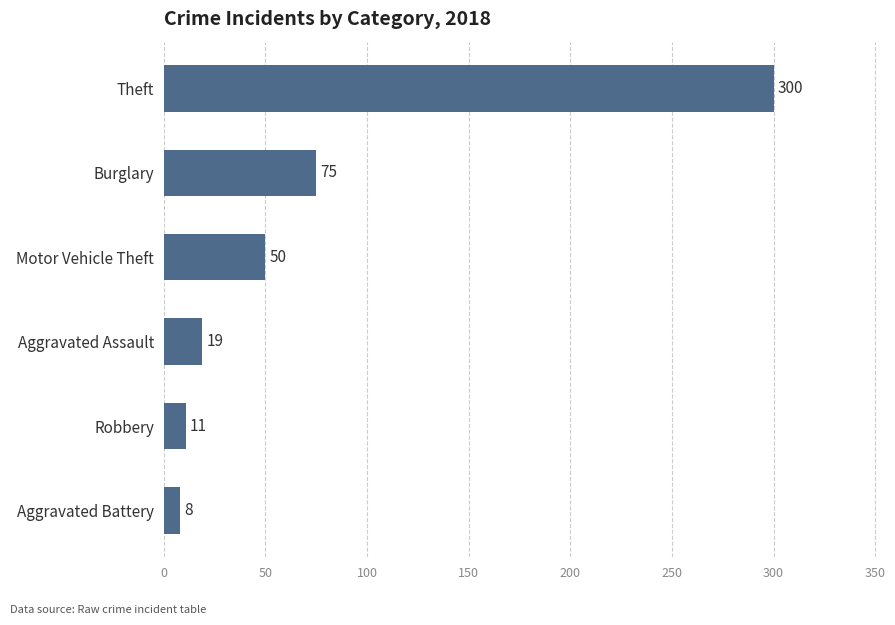

The value at Robbery is 11. True or false?

True